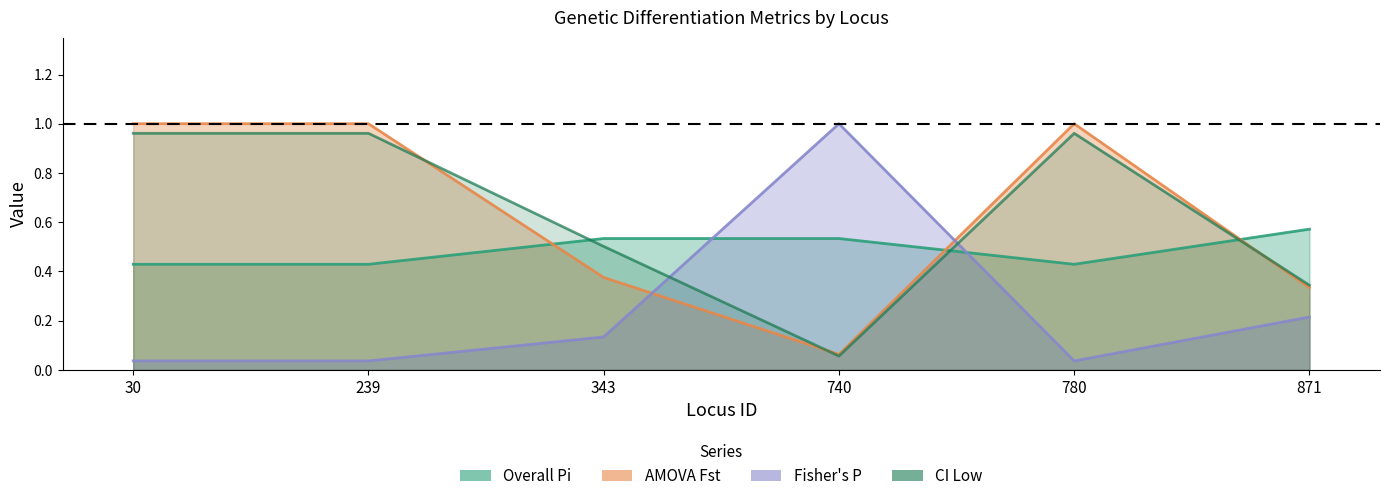

At which category is the sum across all series the highest?

30